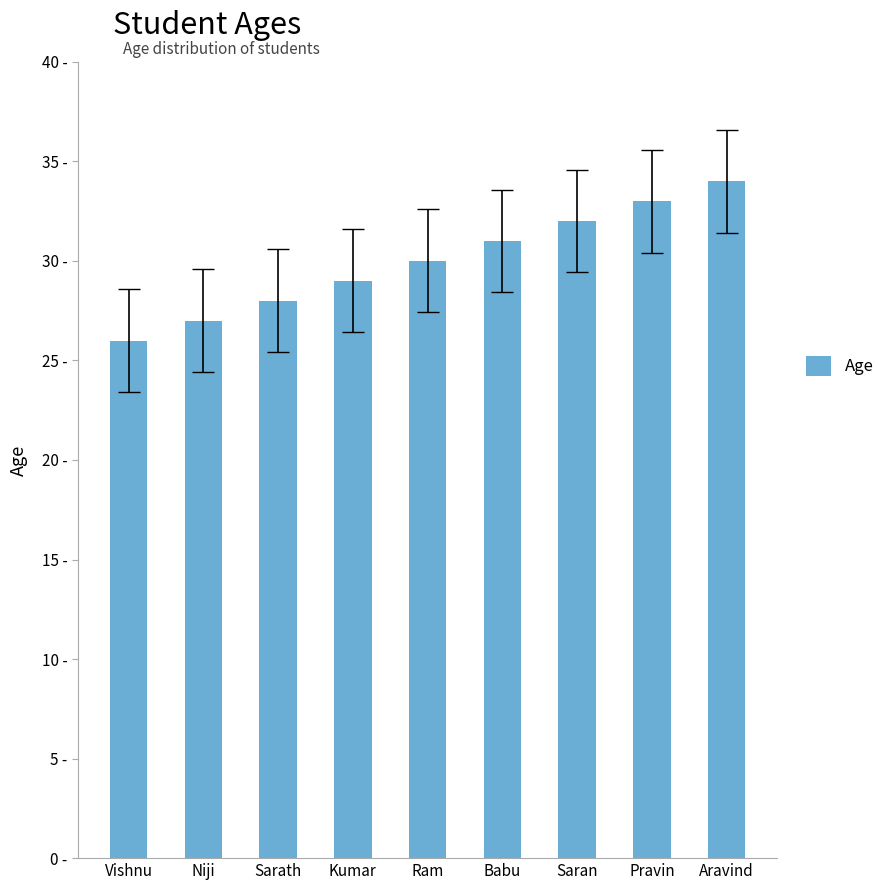

Are the bars horizontal?

No